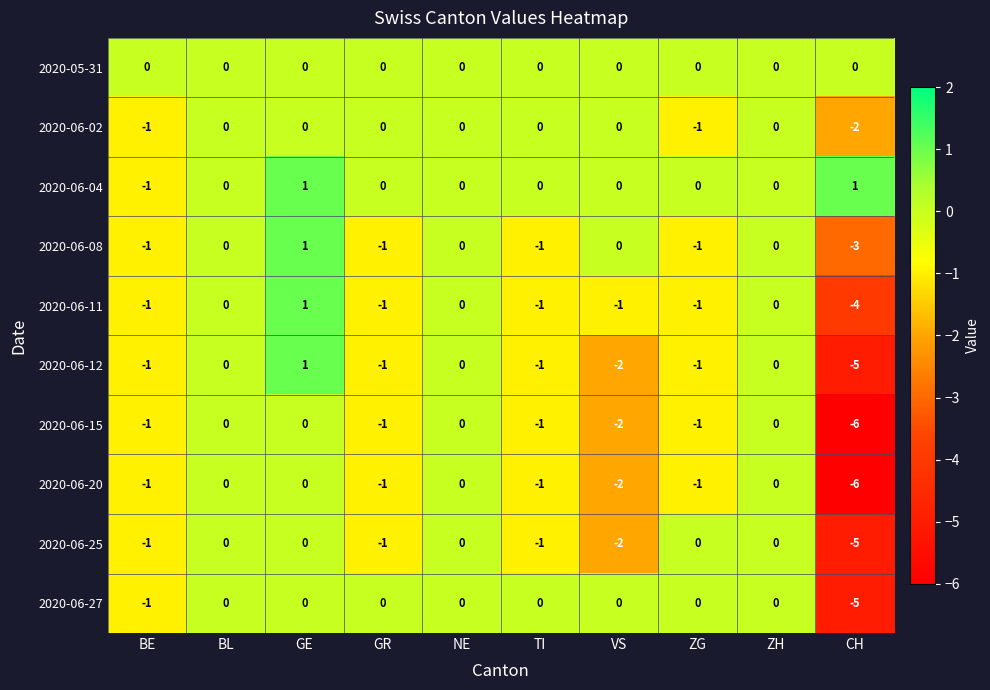

How many series are shown in this chart?

10